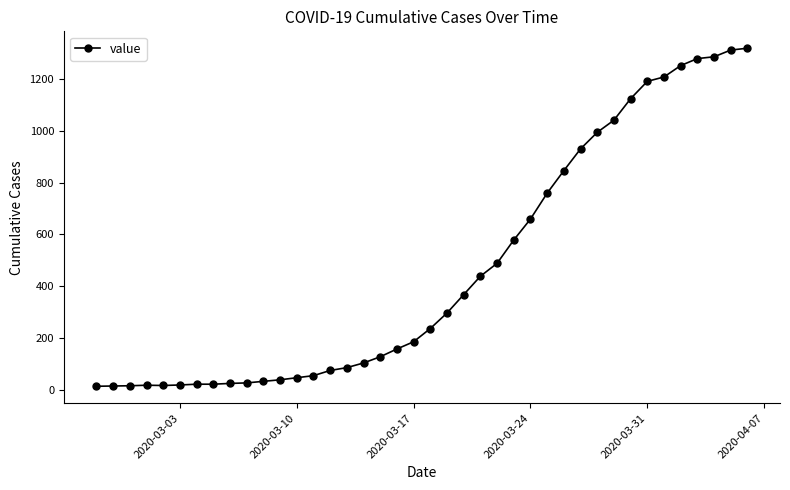

What is the value of the 20th point from the left?

185